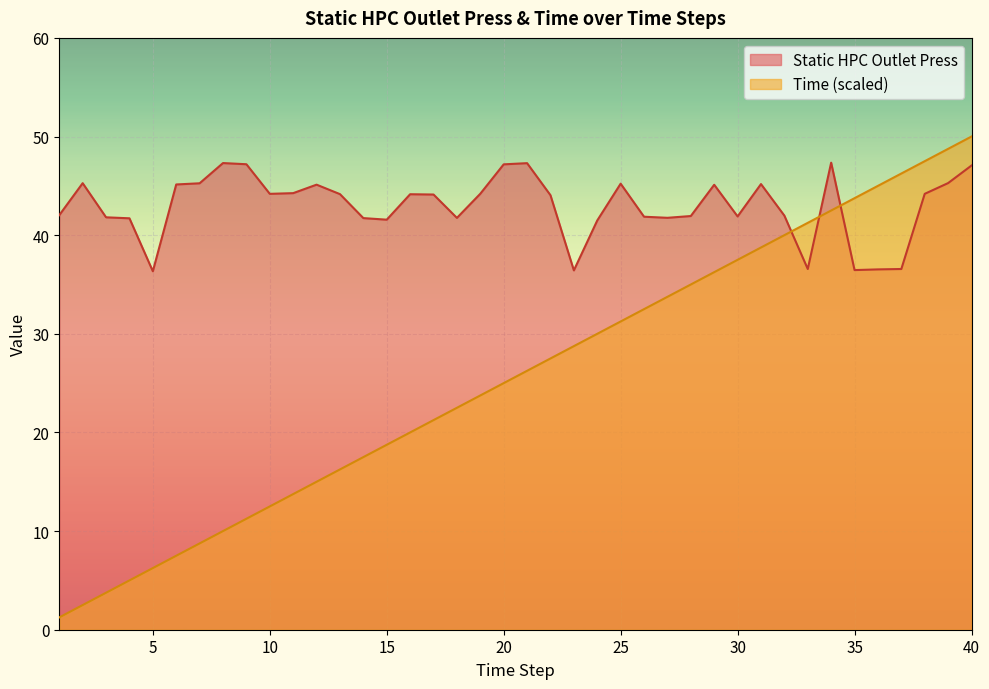

What is the sum of all Time values?

1025.0